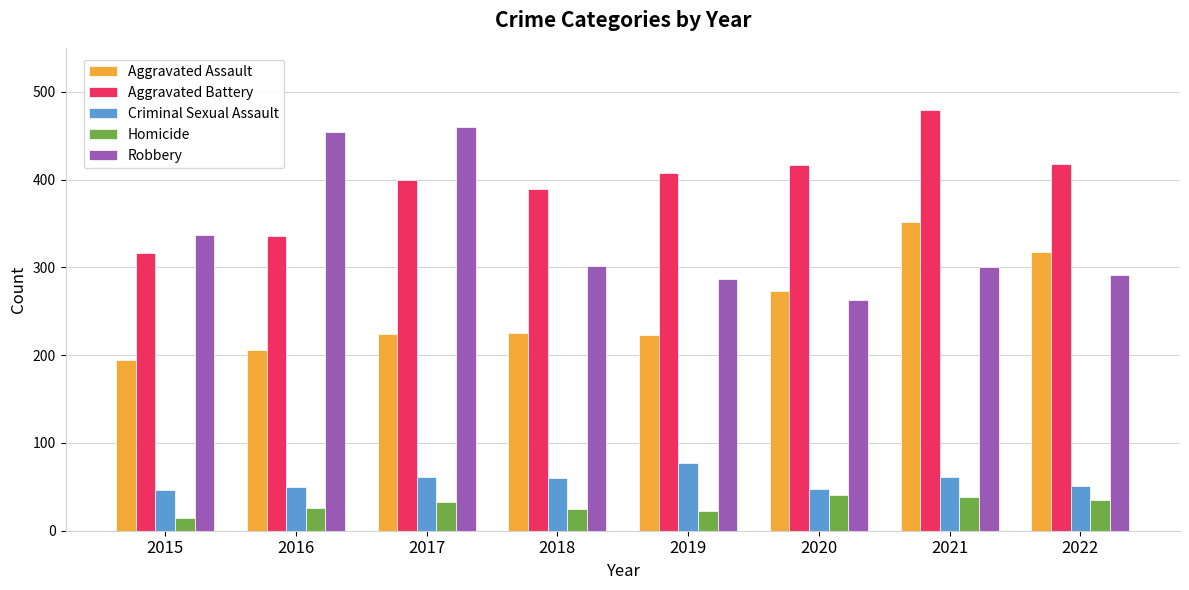

What is the difference between the Robbery values at 2016 and 2015?

117